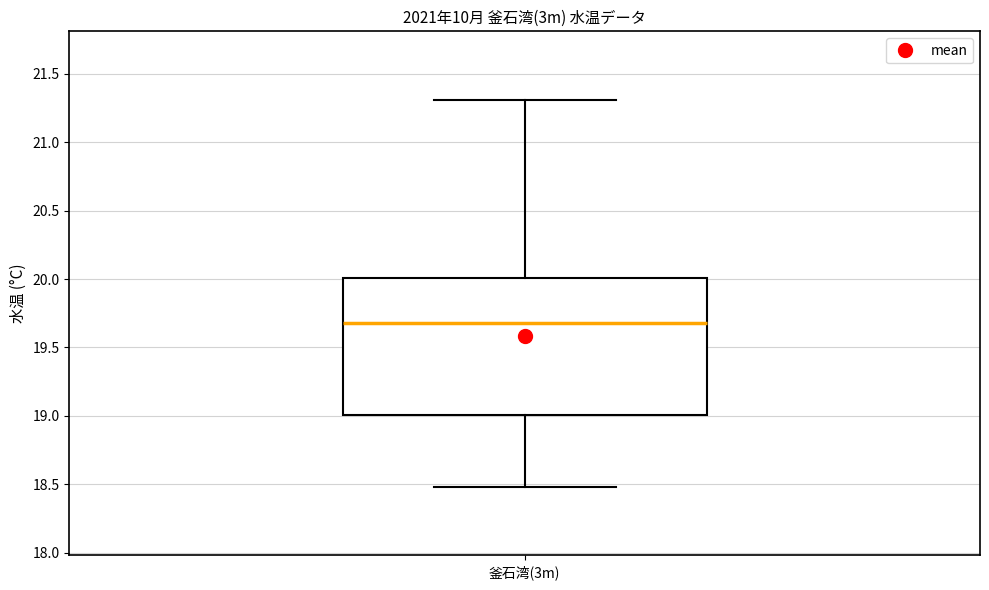

Where does the upper whisker of the box for 釜石湾(3m) end on the y-axis? The values are not printed on the chart, so give them approximately, as read against the axis.

21.3